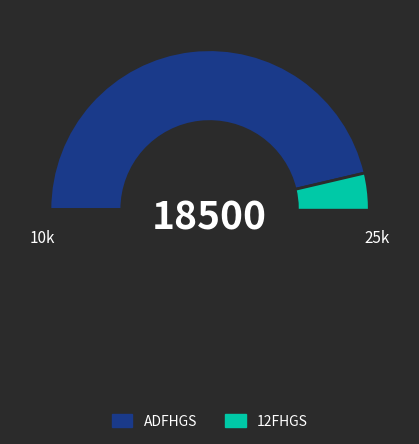

The ADFHGS slice represents 41% of the pie. True or false?

False